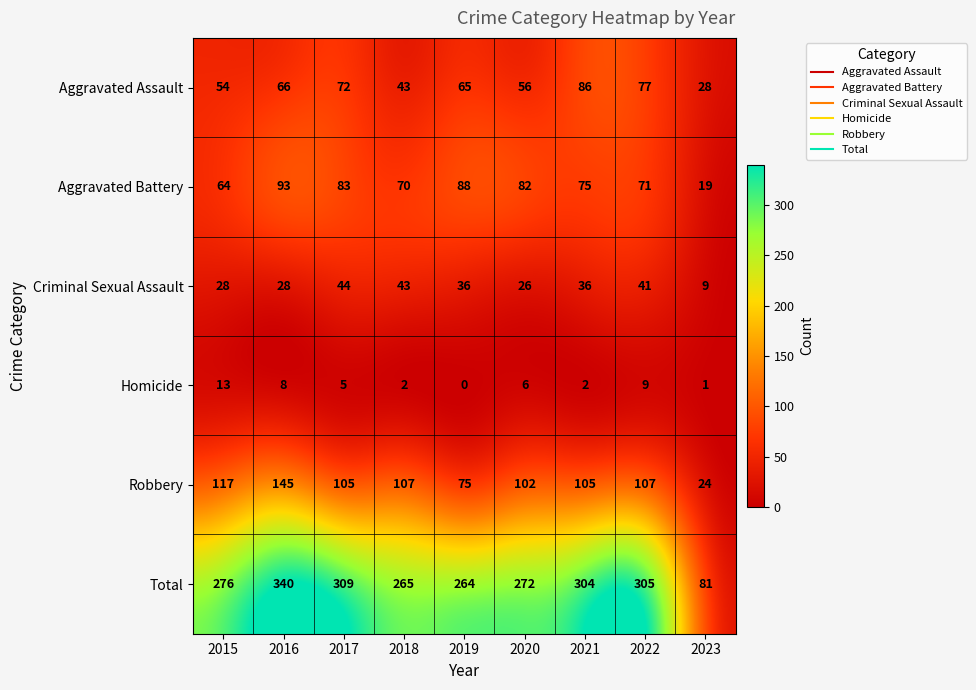

Which series has the largest total across all categories?

Total